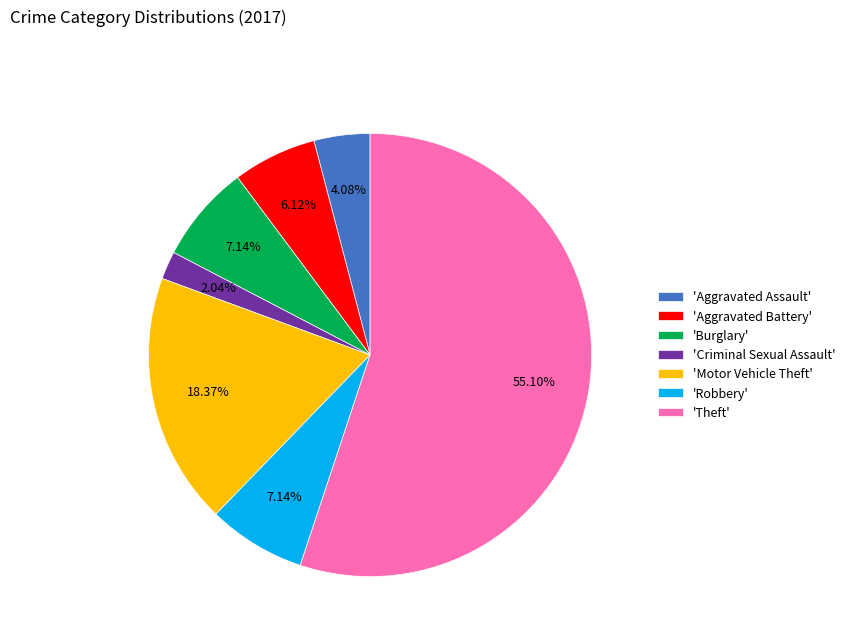

What is the ratio of the value at 'Criminal Sexual Assault' to the value at 'Robbery'?

0.3